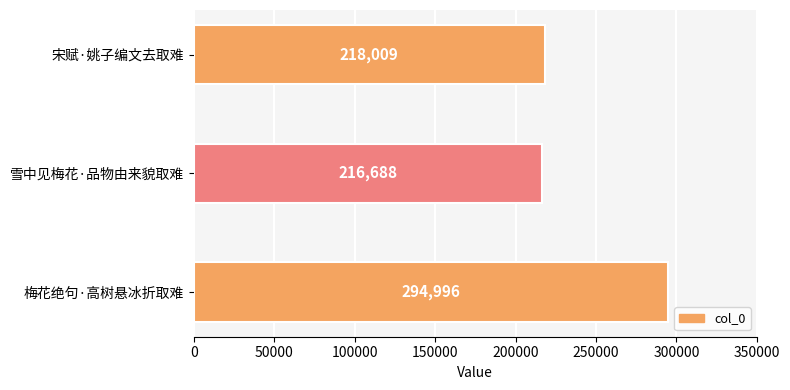

What is the change in value from 宋赋·姚子编文去取难 to 雪中见梅花·品物由来貌取难?

-1321